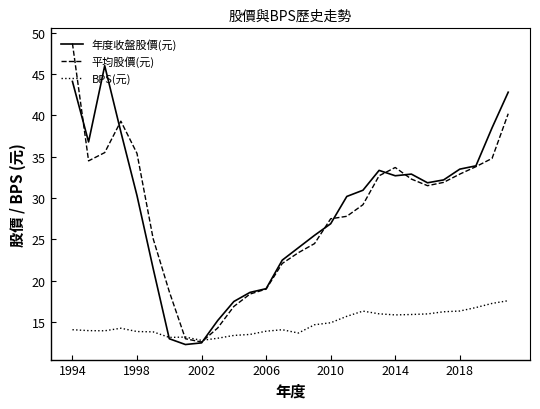

List the series in order of their peak value, lowest first.

BPS(元), 年度收盤股價(元), 平均股價(元)